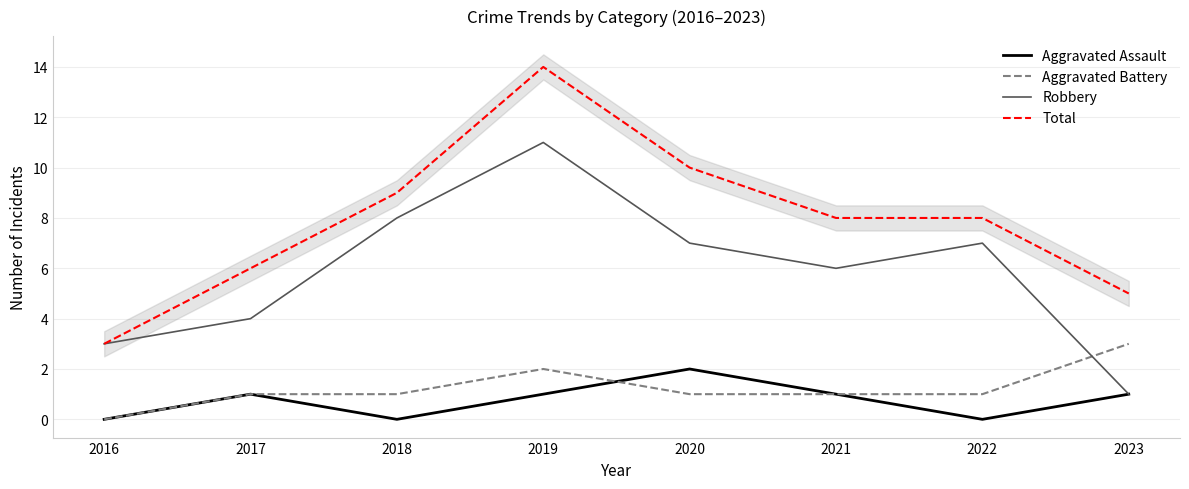

True or false: Aggravated Assault and Total intersect in this chart.

False